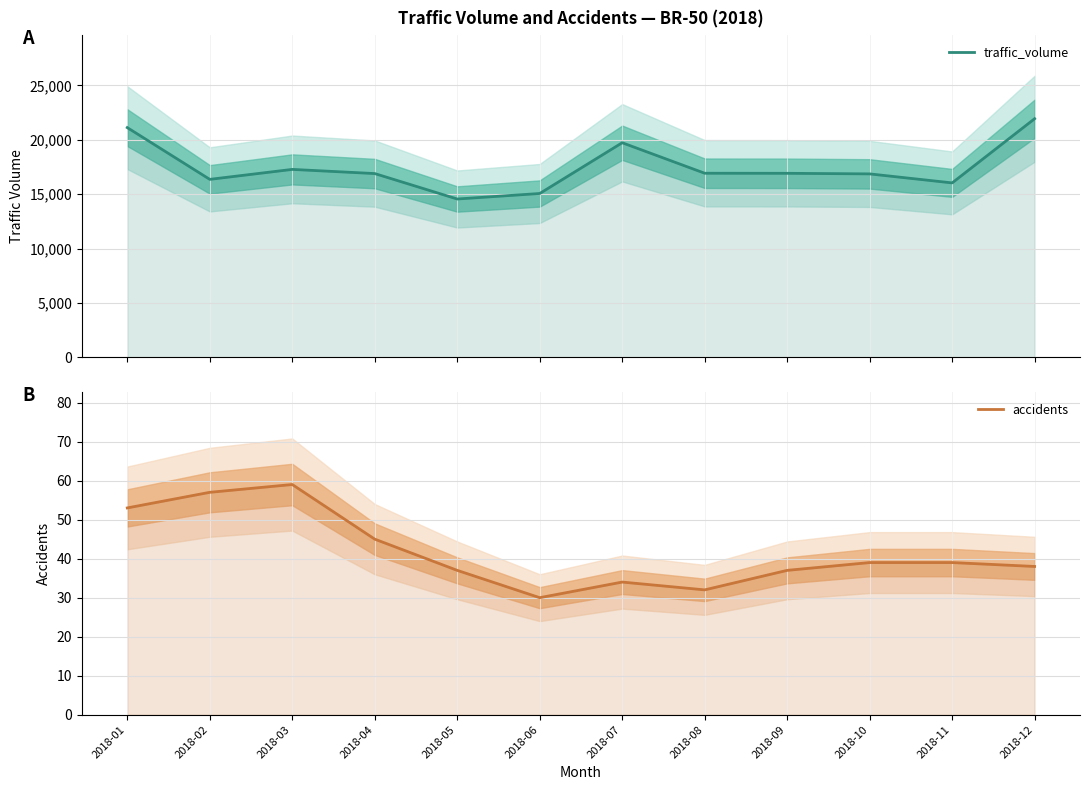

What are all the series names shown in the legend?

traffic_volume, accidents